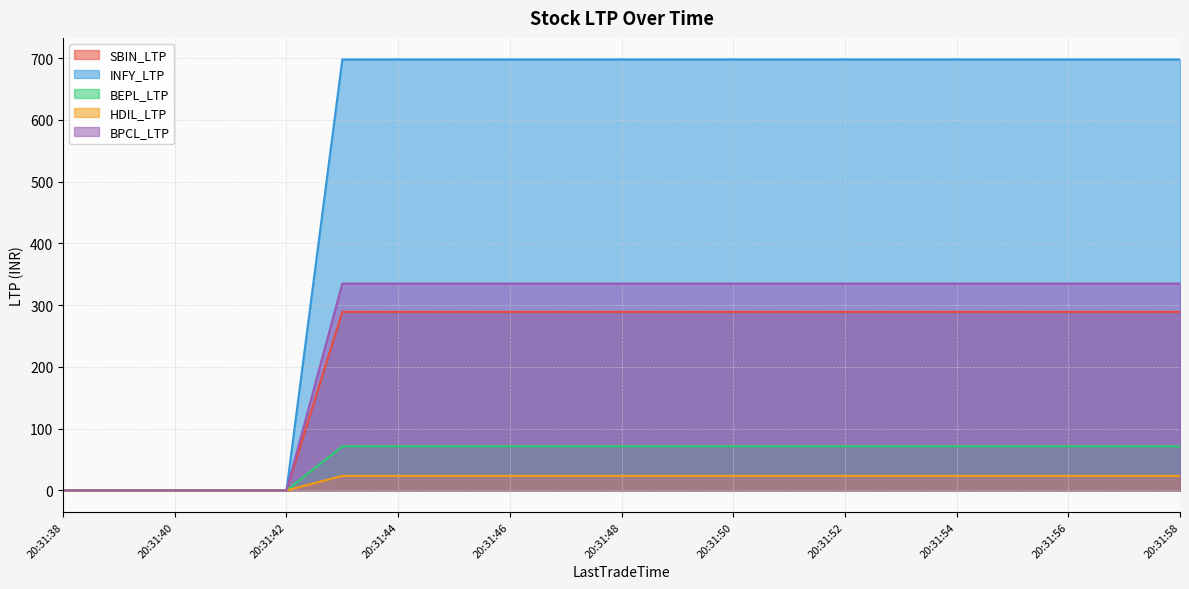

Which series has the widest spread of values?

INFY_LTP